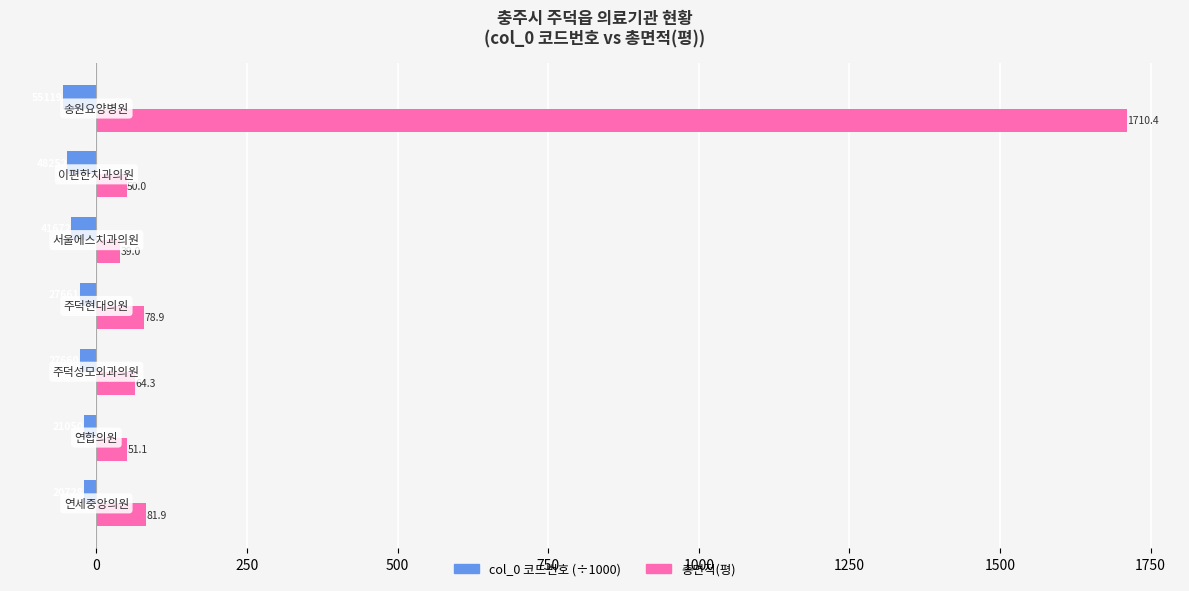

What is the minimum value shown in the chart?

-55.1